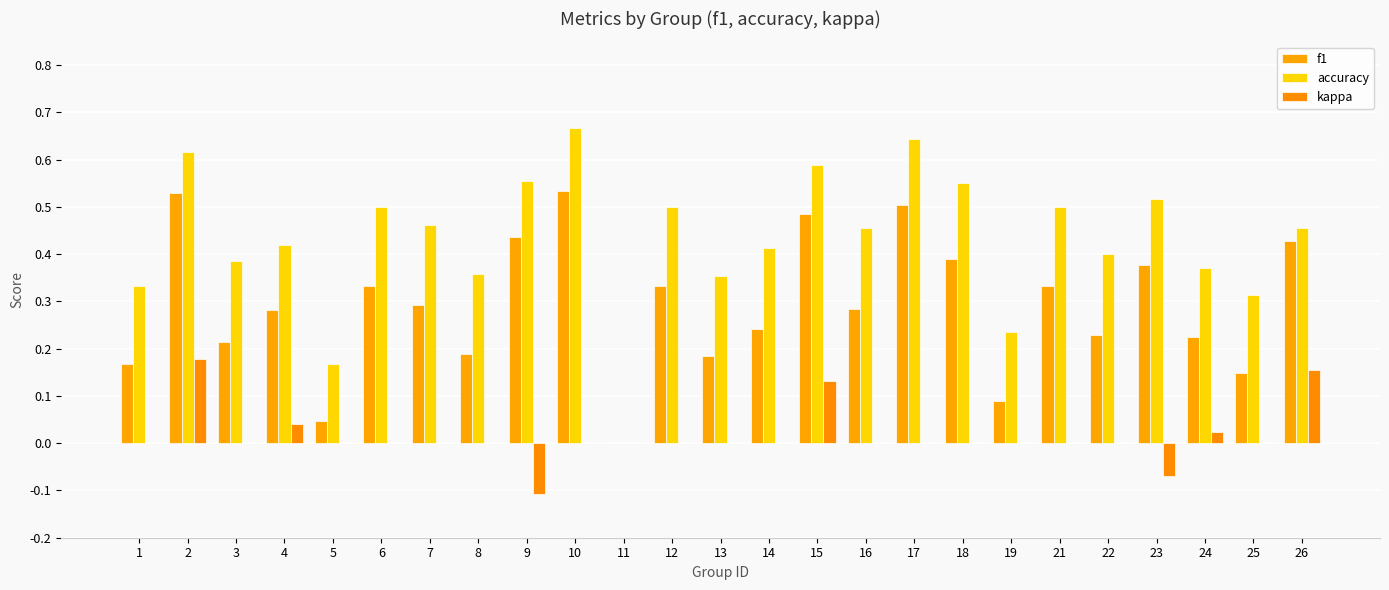

Reading left to right, what are all the values shown in this chart?

f1: 1=0.2	2=0.5	3=0.2	4=0.3	5=0.0	6=0.3	7=0.3	8=0.2	9=0.4	10=0.5	11=0.0	12=0.3	13=0.2	14=0.2	15=0.5	16=0.3	17=0.5	18=0.4	19=0.1	21=0.3	22=0.2	23=0.4	24=0.2	25=0.1	26=0.4
accuracy: 1=0.3	2=0.6	3=0.4	4=0.4	5=0.2	6=0.5	7=0.5	8=0.4	9=0.6	10=0.7	11=0.0	12=0.5	13=0.4	14=0.4	15=0.6	16=0.5	17=0.6	18=0.6	19=0.2	21=0.5	22=0.4	23=0.5	24=0.4	25=0.3	26=0.5
kappa: 1=0.0	2=0.2	3=0.0	4=0.0	5=0.0	6=0.0	7=0.0	8=0.0	9=-0.1	10=0.0	11=0.0	12=0.0	13=0.0	14=0.0	15=0.1	16=0.0	17=0.0	18=0.0	19=0.0	21=0.0	22=0.0	23=-0.1	24=0.0	25=0.0	26=0.2